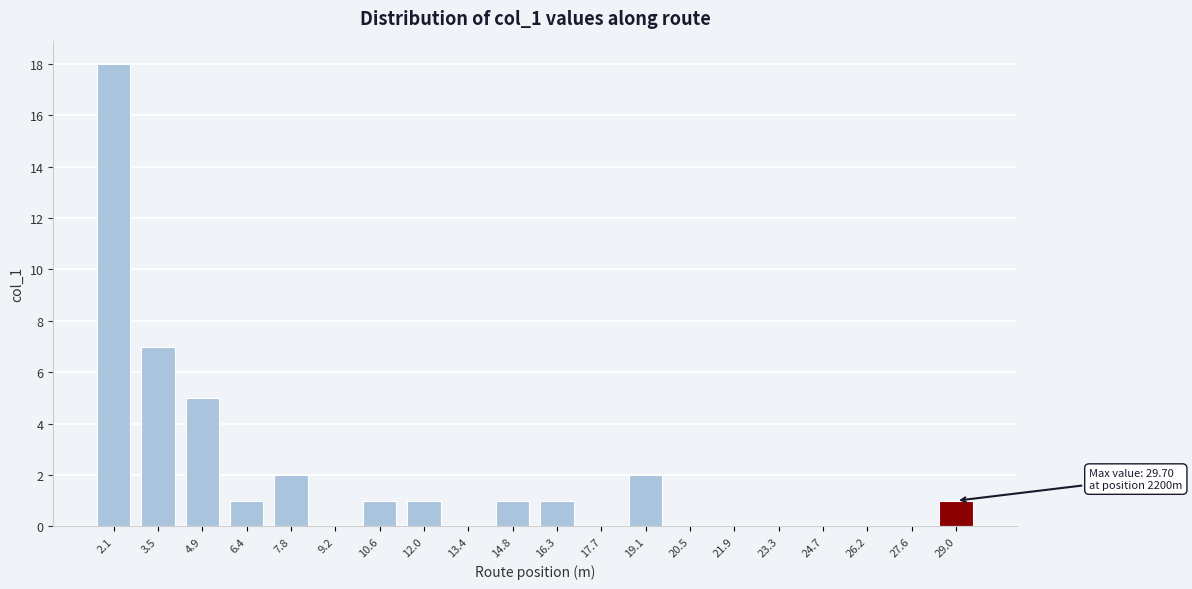

Reading right to left, what are all the values shown in this chart?

29.0=1	27.6=0	26.2=0	24.7=0	23.3=0	21.9=0	20.5=0	19.1=2	17.7=0	16.3=1	14.8=1	13.4=0	12.0=1	10.6=1	9.2=0	7.8=2	6.4=1	4.9=5	3.5=7	2.1=18